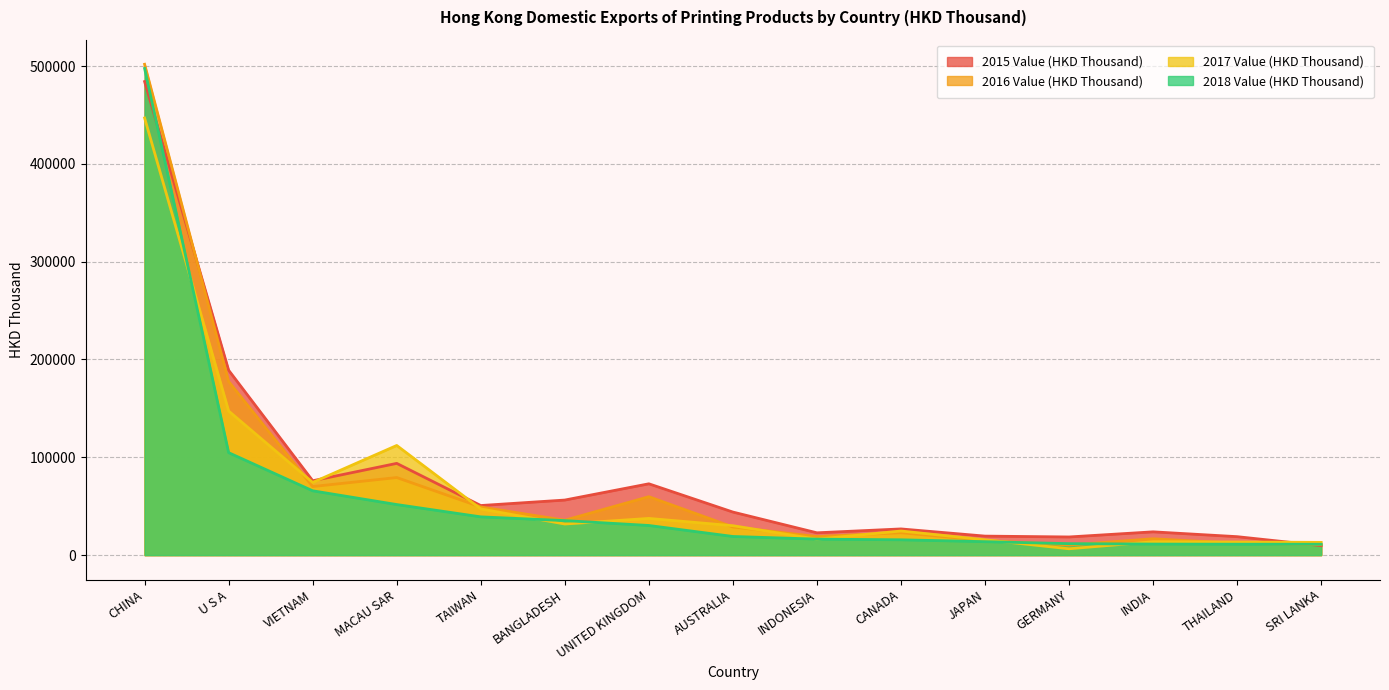

Which series has the largest range (max minus min)?

2016 Value (HKD Thousand)